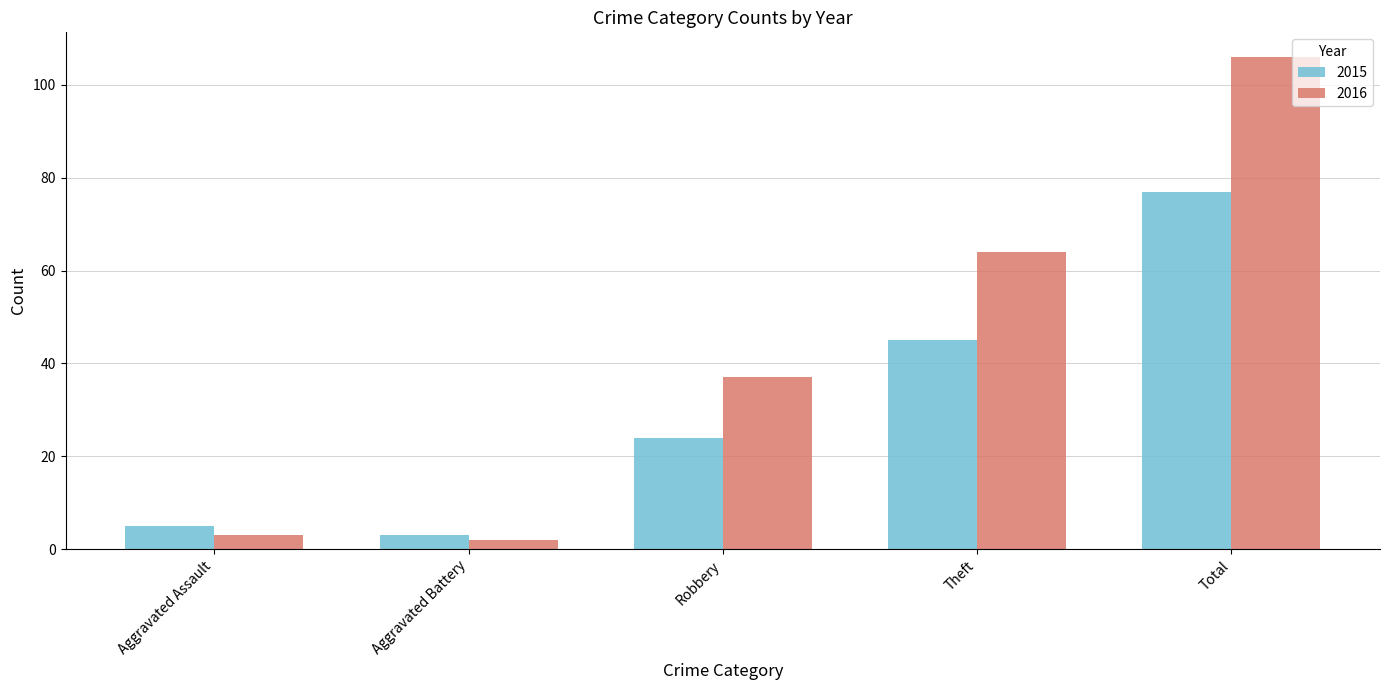

What is the difference between the second highest and second lowest values in the 2015 series?

40